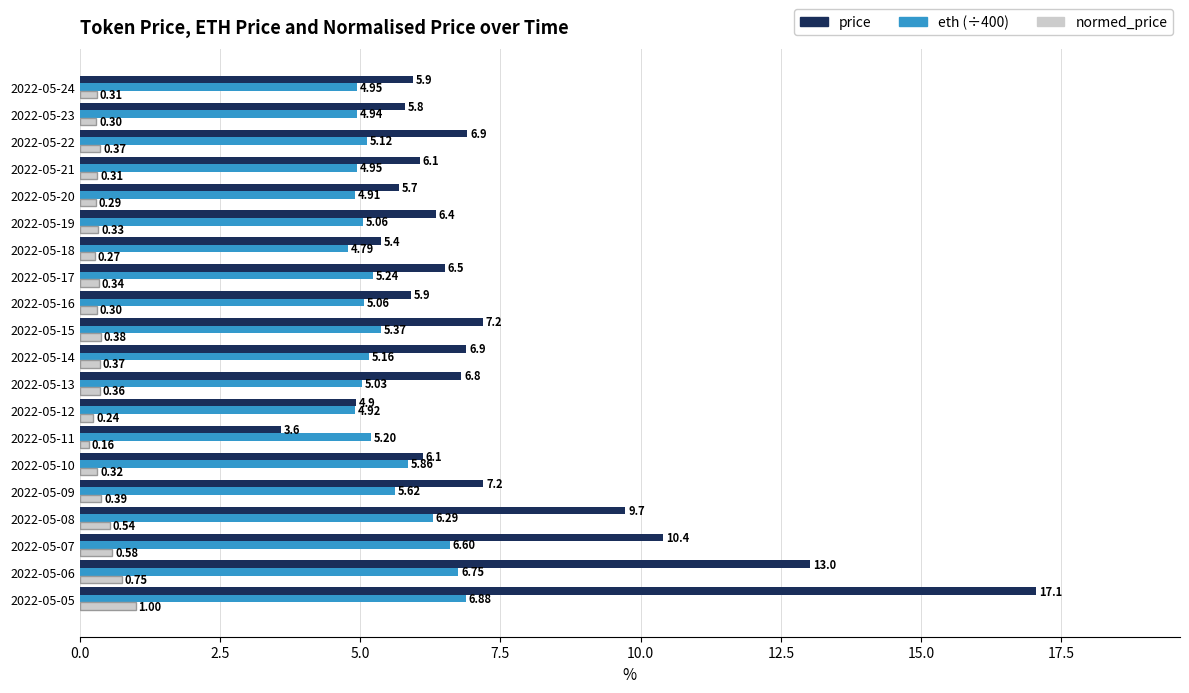

What is the difference between the second highest and second lowest values in the price series?

8.1